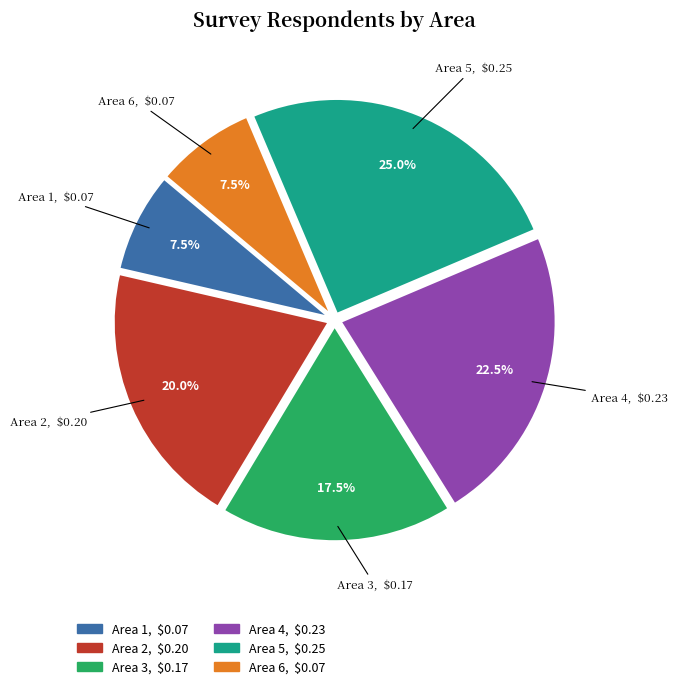

Which category has the biggest portion of the pie?

Area 5